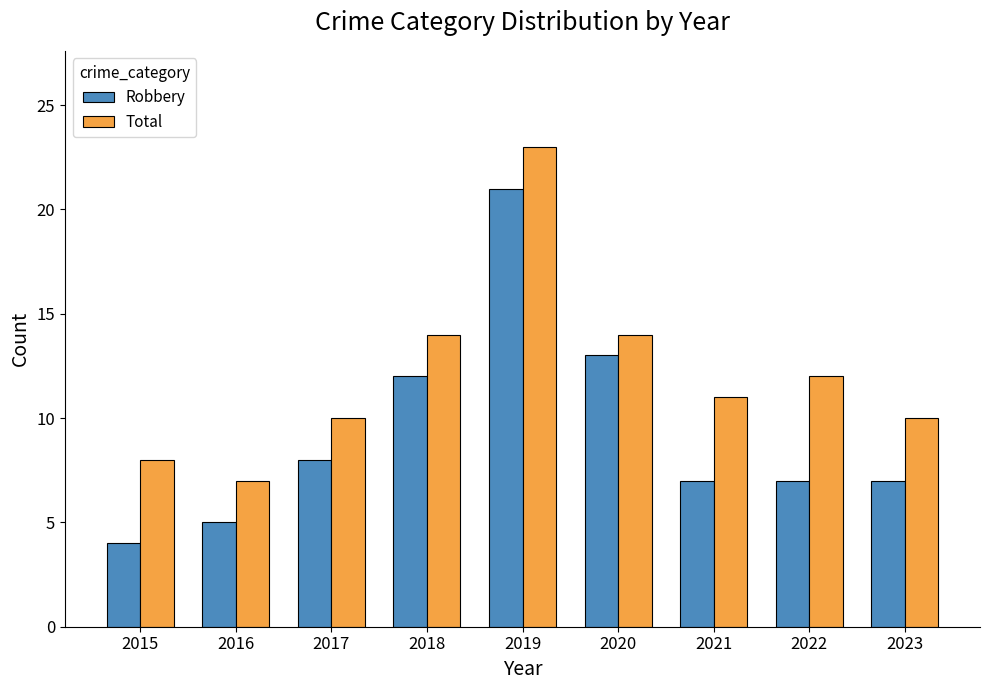

What is the difference between the second highest and second lowest values in the Total series?

6